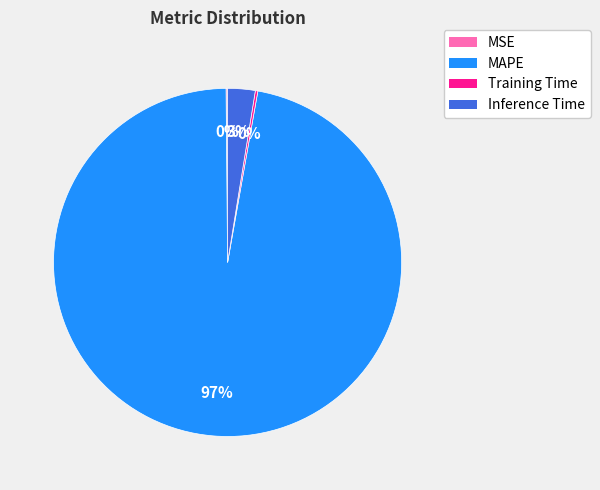

Is Inference Time the majority of the pie?

No